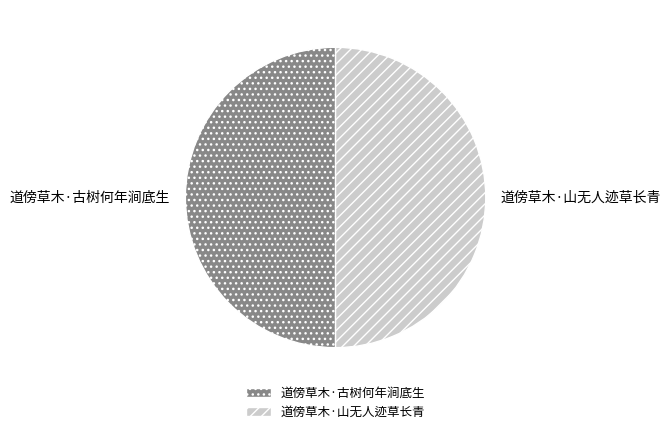

Is the sum of 道傍草木·山无人迹草长青 and 道傍草木·古树何年涧底生 greater than half?

Yes